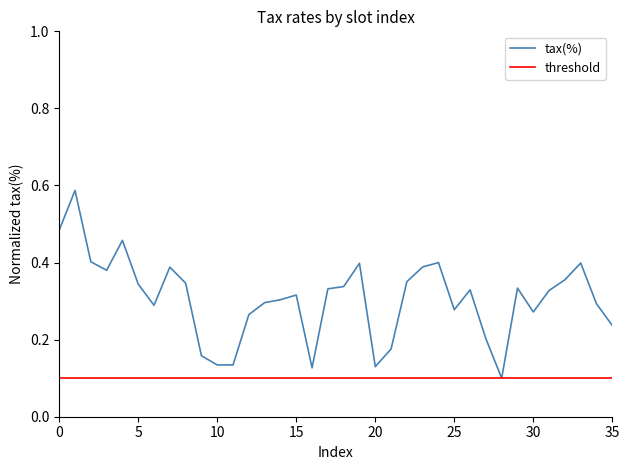

List the series in order of their overall mean, lowest first.

threshold, tax(%)